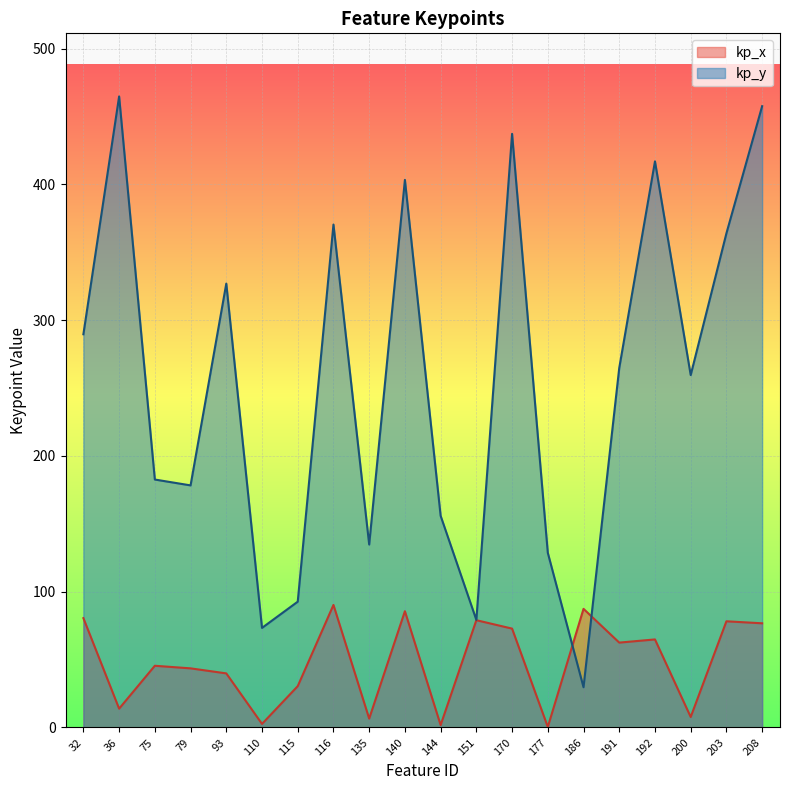

The kp_y series shows 48.9 at 177. True or false?

False